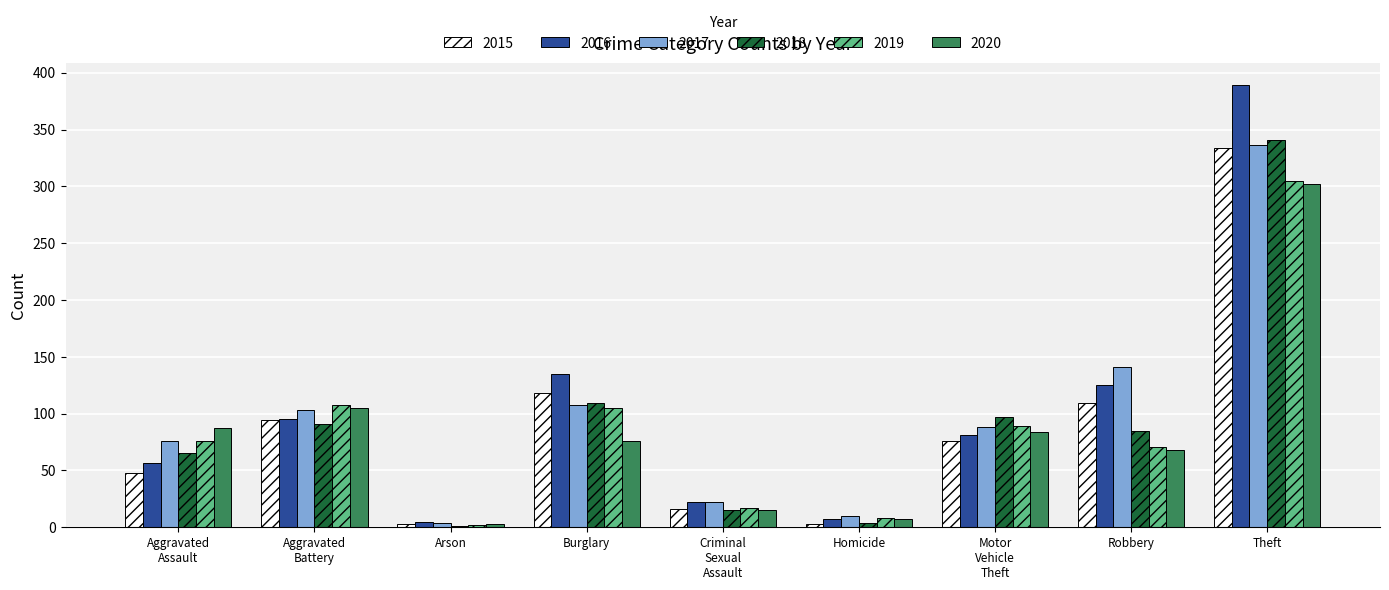

Count the number of data series in this chart.

6